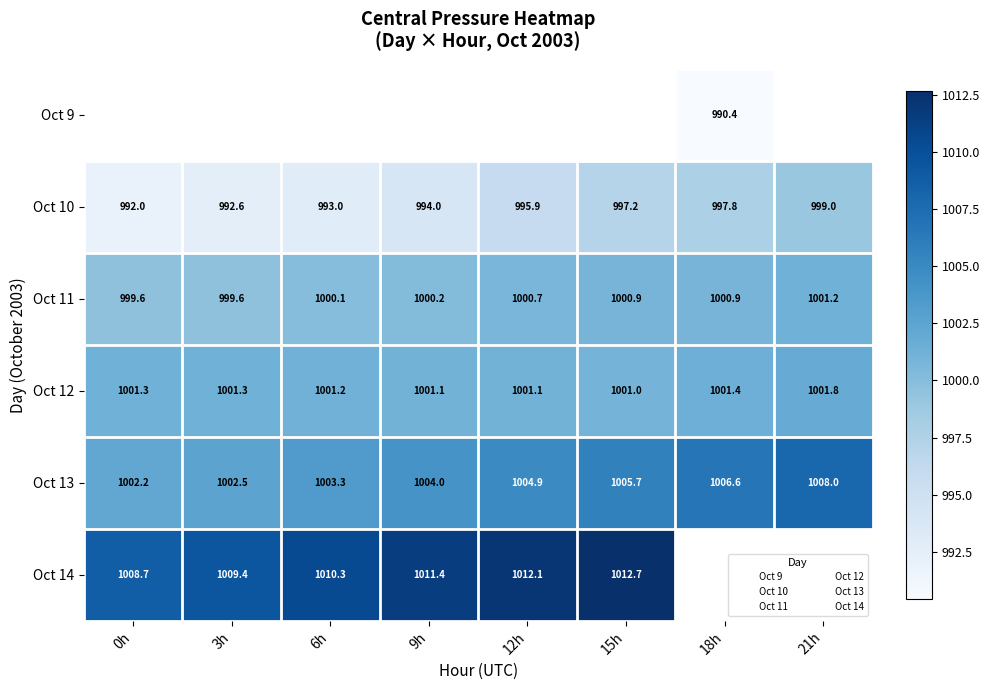

What is the smallest value displayed?

990.4